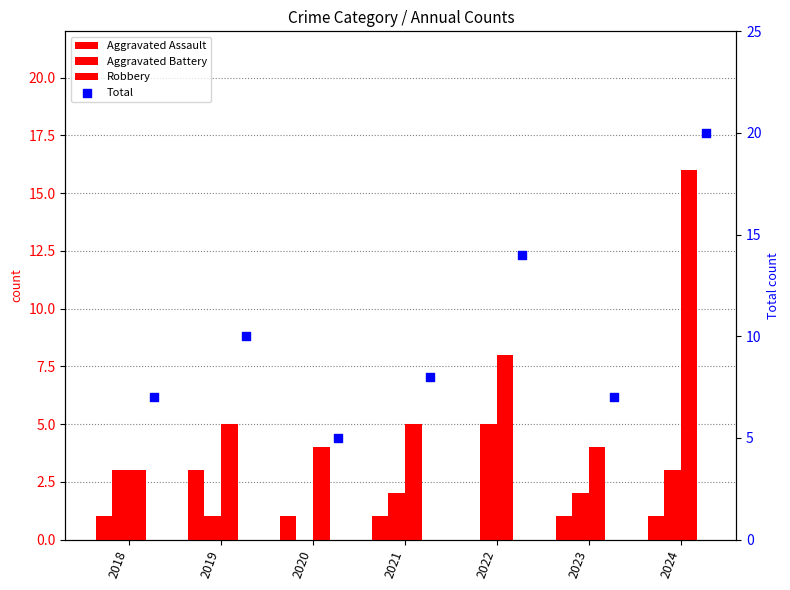

Is the value of Total at 2022 greater than the value of Aggravated Battery at 2022?

Yes